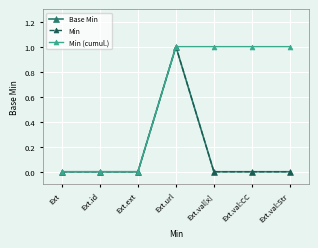

What are all the series names shown in the legend?

Base Min, Min, Min (cumul.)